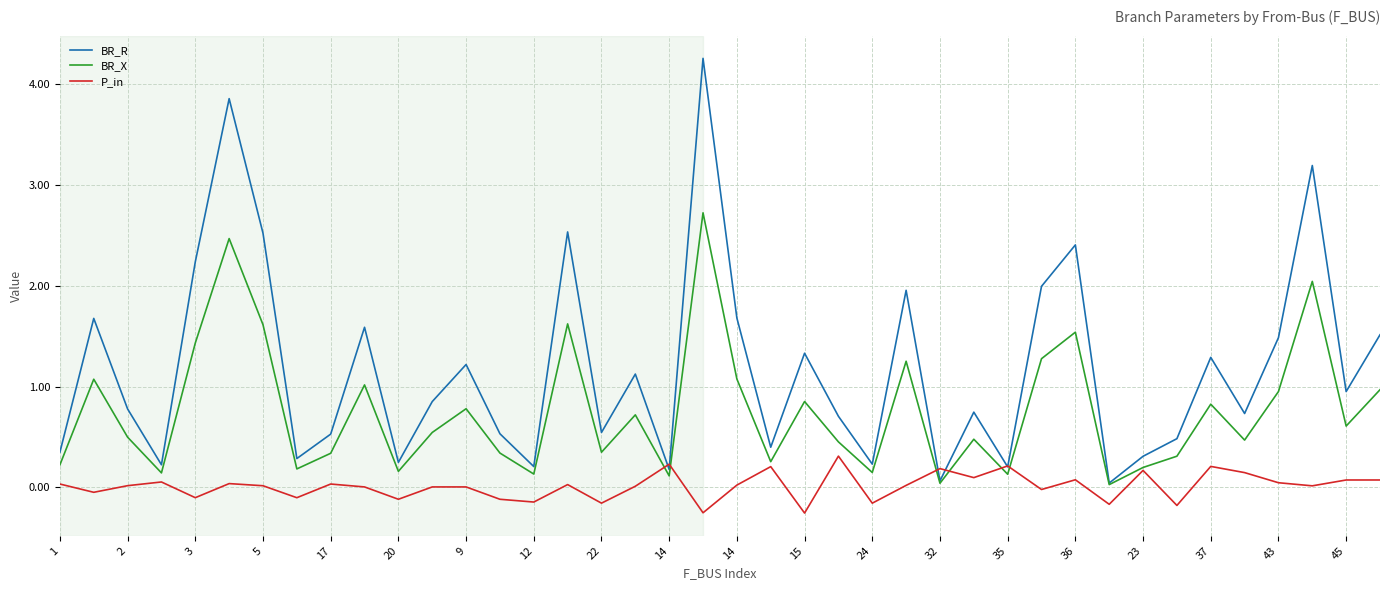

Which series has the largest total across all categories?

BR_R